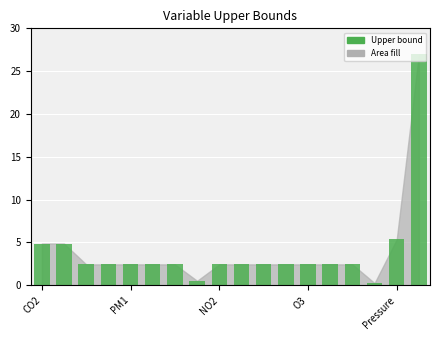

What is the smallest value displayed?

0.2